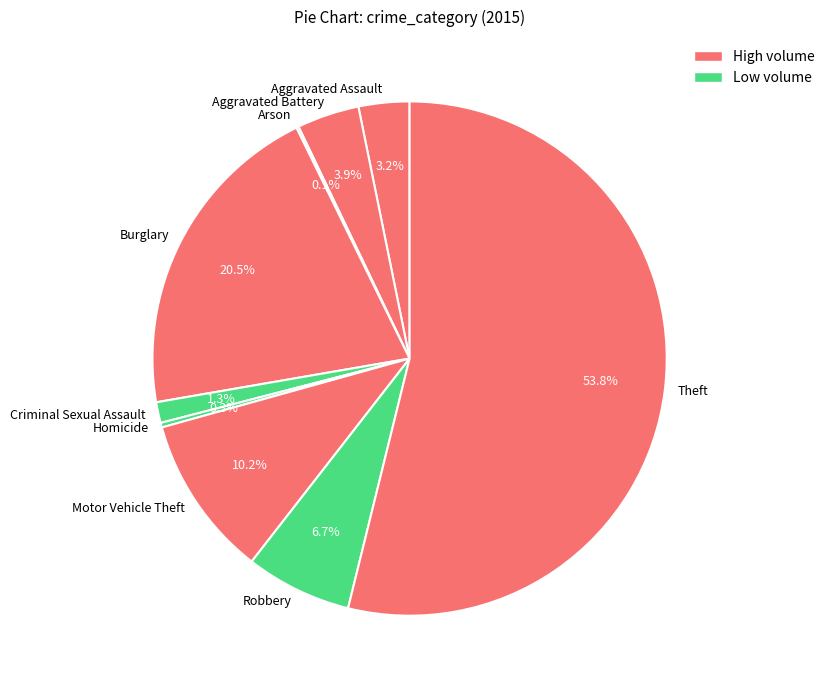

Which category has the biggest portion of the pie?

Theft